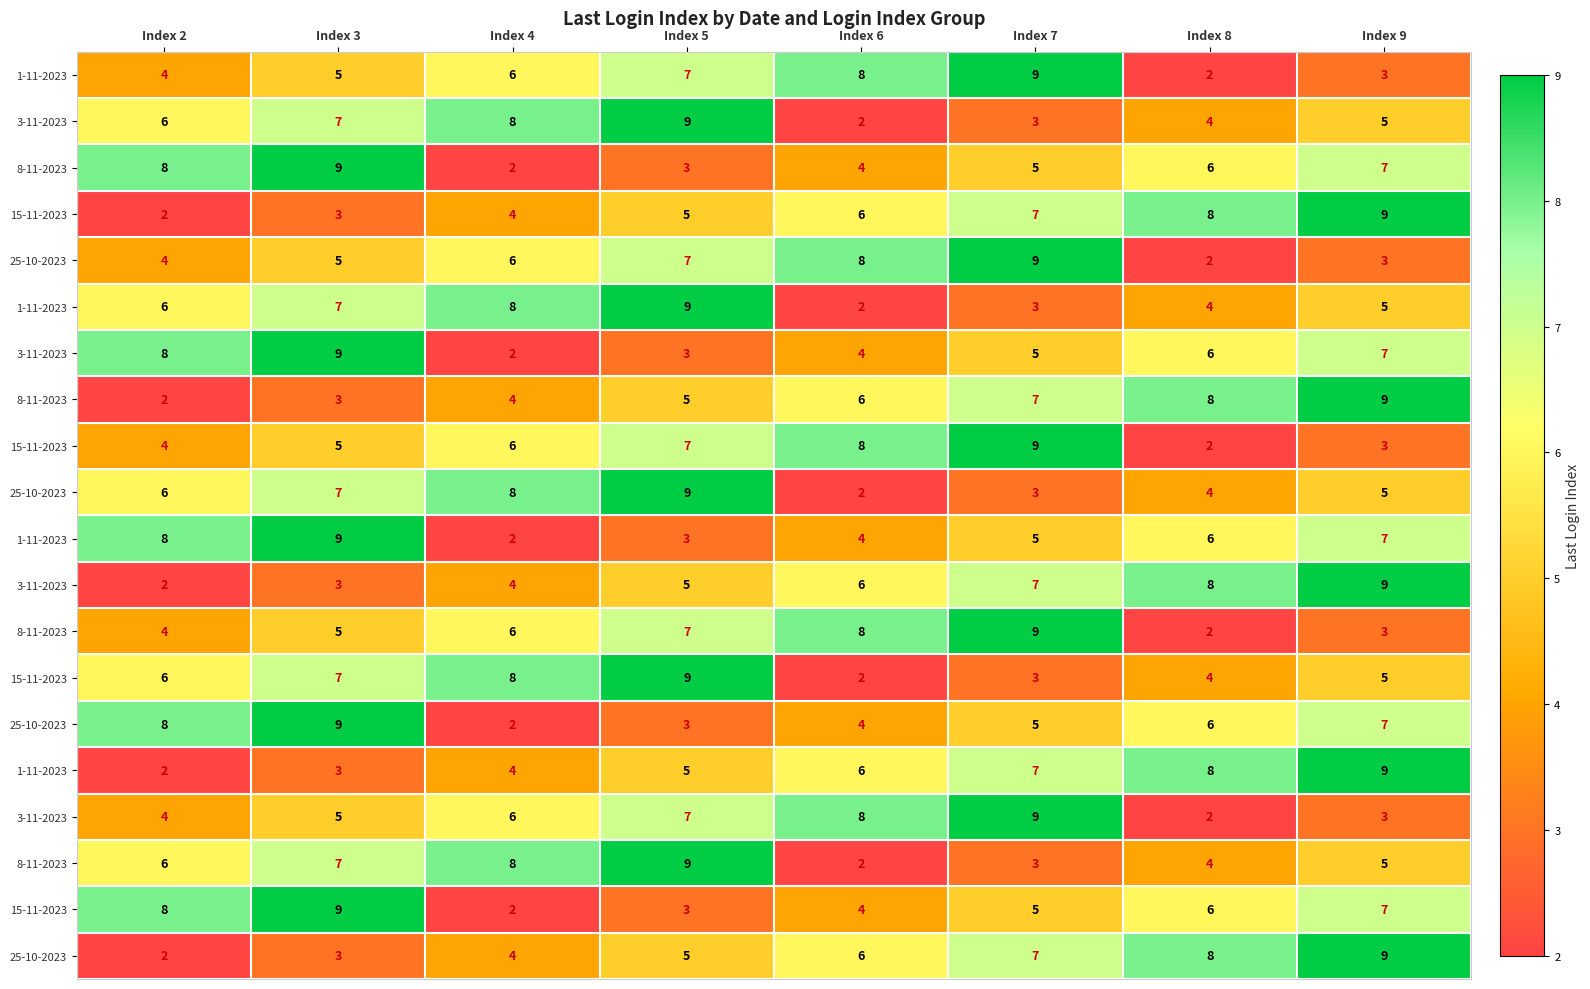

At how many categories does at least one series exceed 2?

8